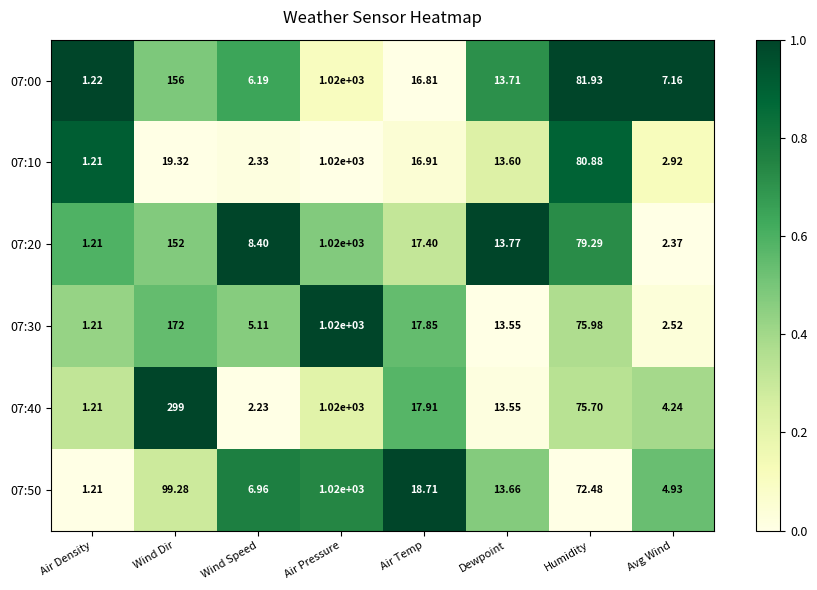

Which category has the highest value in the 07:00 series?

Air Pressure